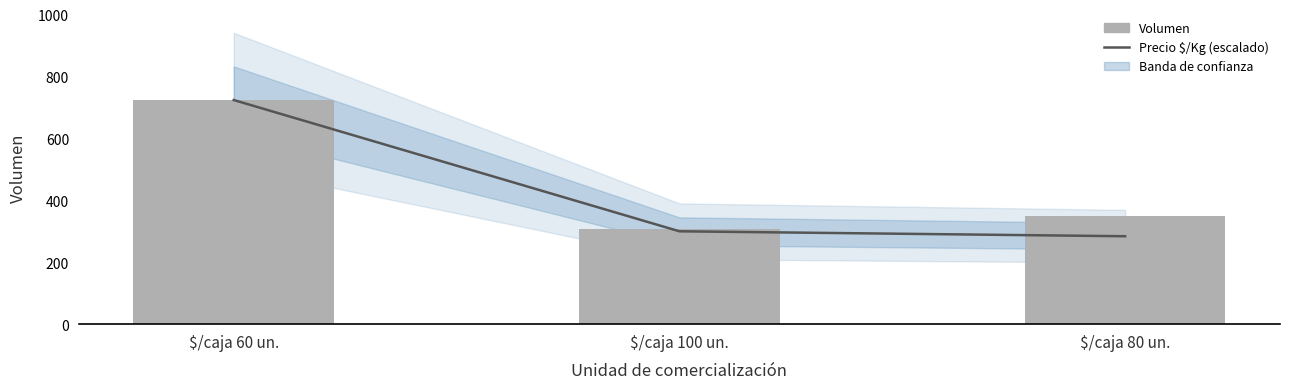

The value of Precio $/Kg (escalado) at $/caja 60 un. is 427. True or false?

False